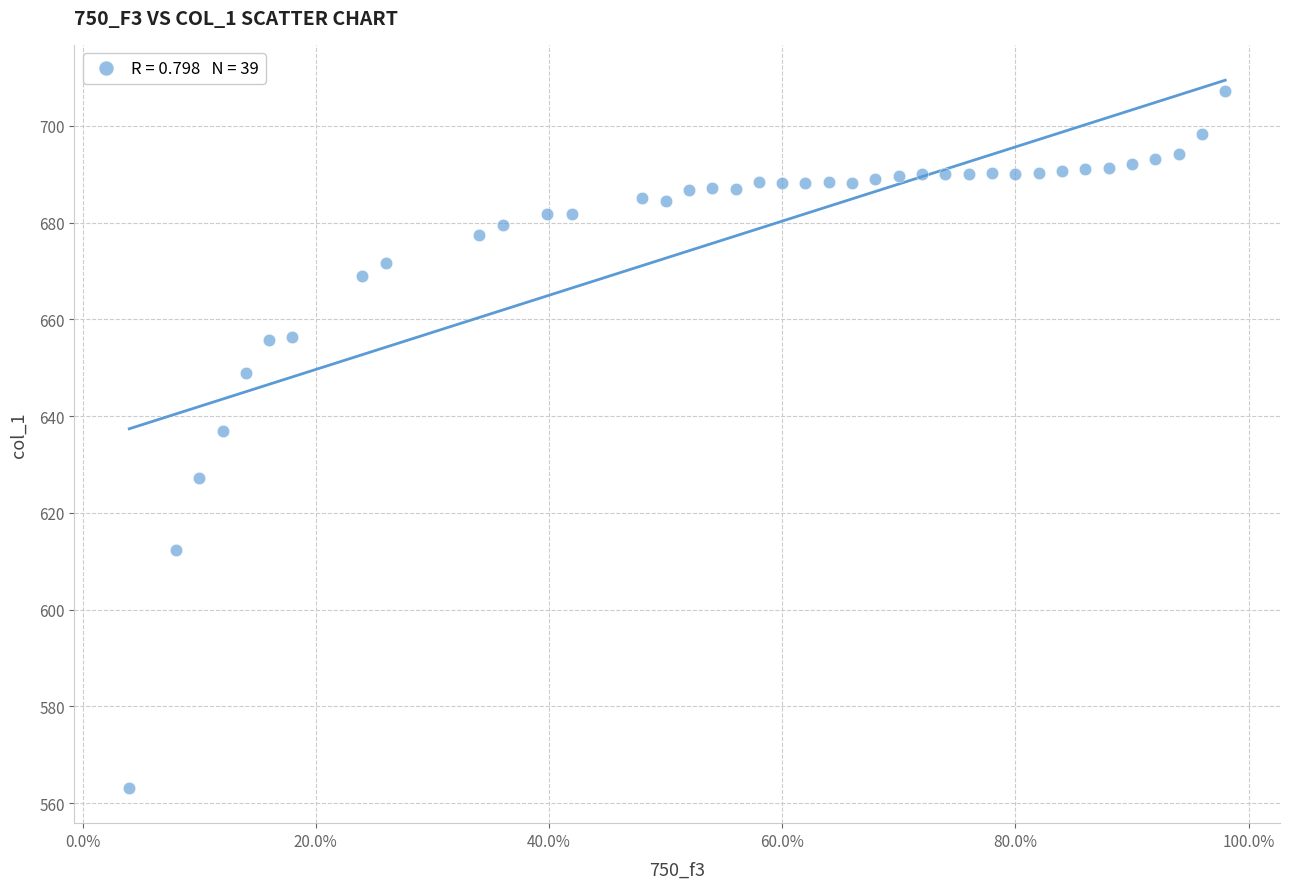

What is the range of Y values (max minus min)?

144.1